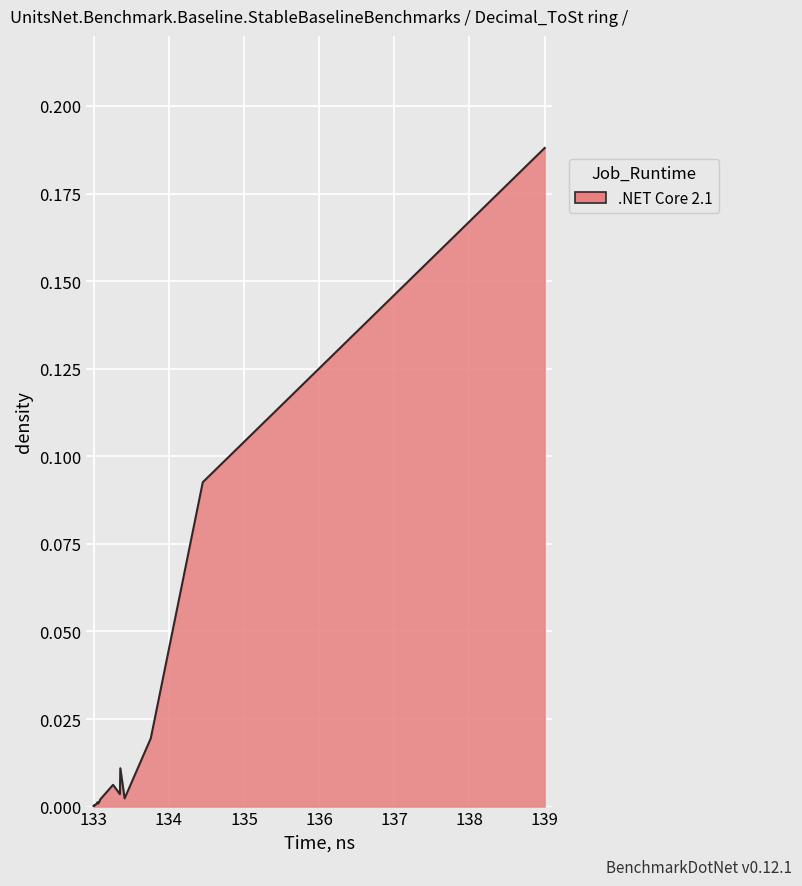

Reading left to right, transcribe all the data shown in this chart.

0.0	0.0	0.0	0.0	0.0	0.0	0.0	0.0	0.0	0.0	0.0	0.0	0.0	0.0	0.0	0.0	0.0	0.0	0.1	0.2